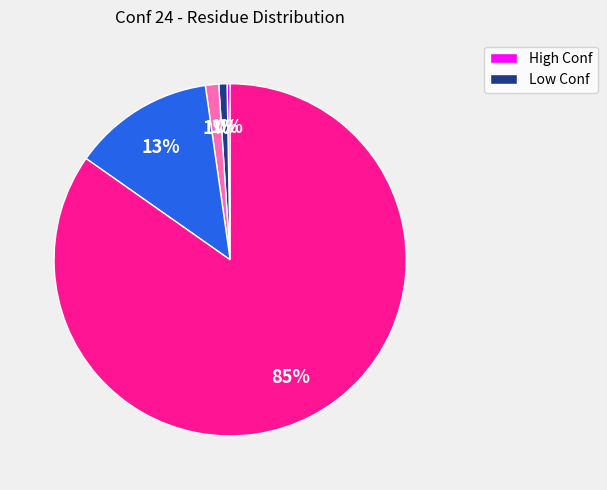

Count the number of slices in the pie.

5